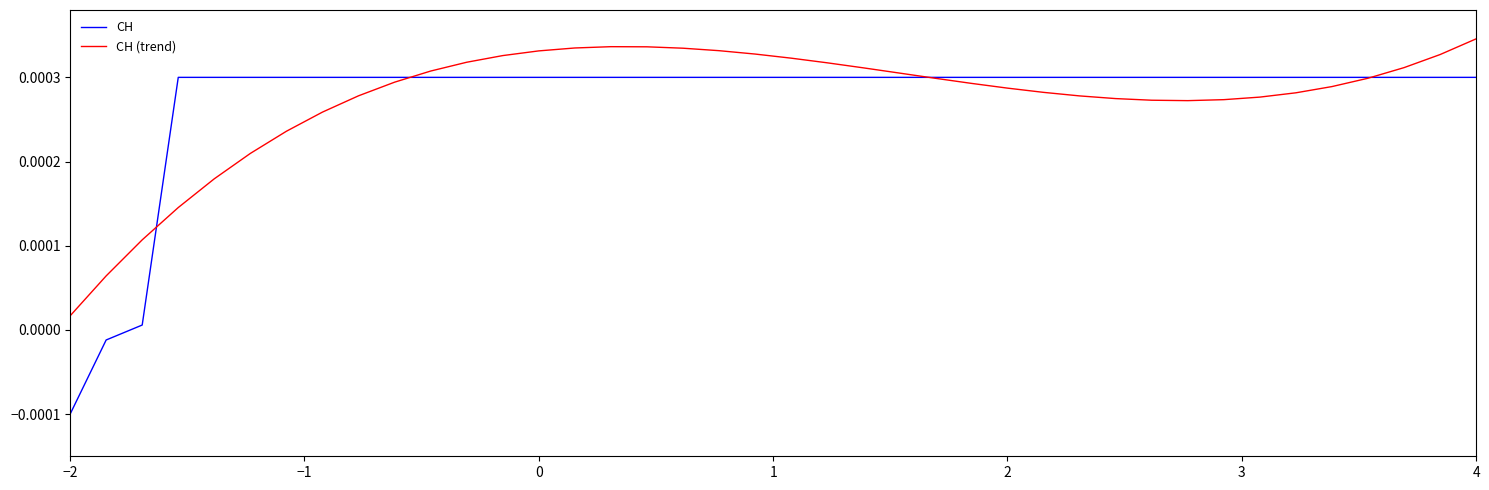

What are all the series names shown in the legend?

CH, CH (trend)